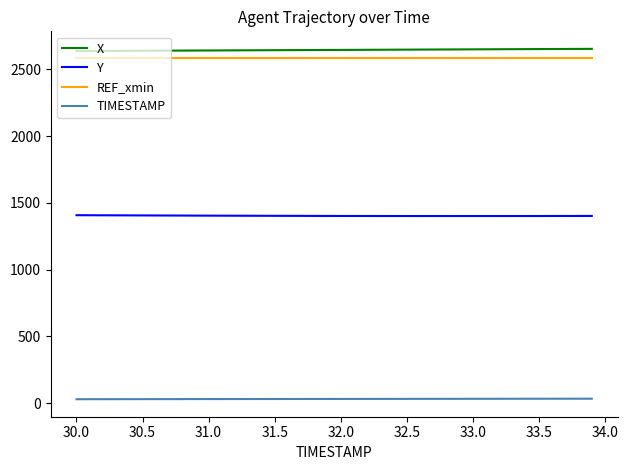

What is the maximum value shown in the chart?

2654.3